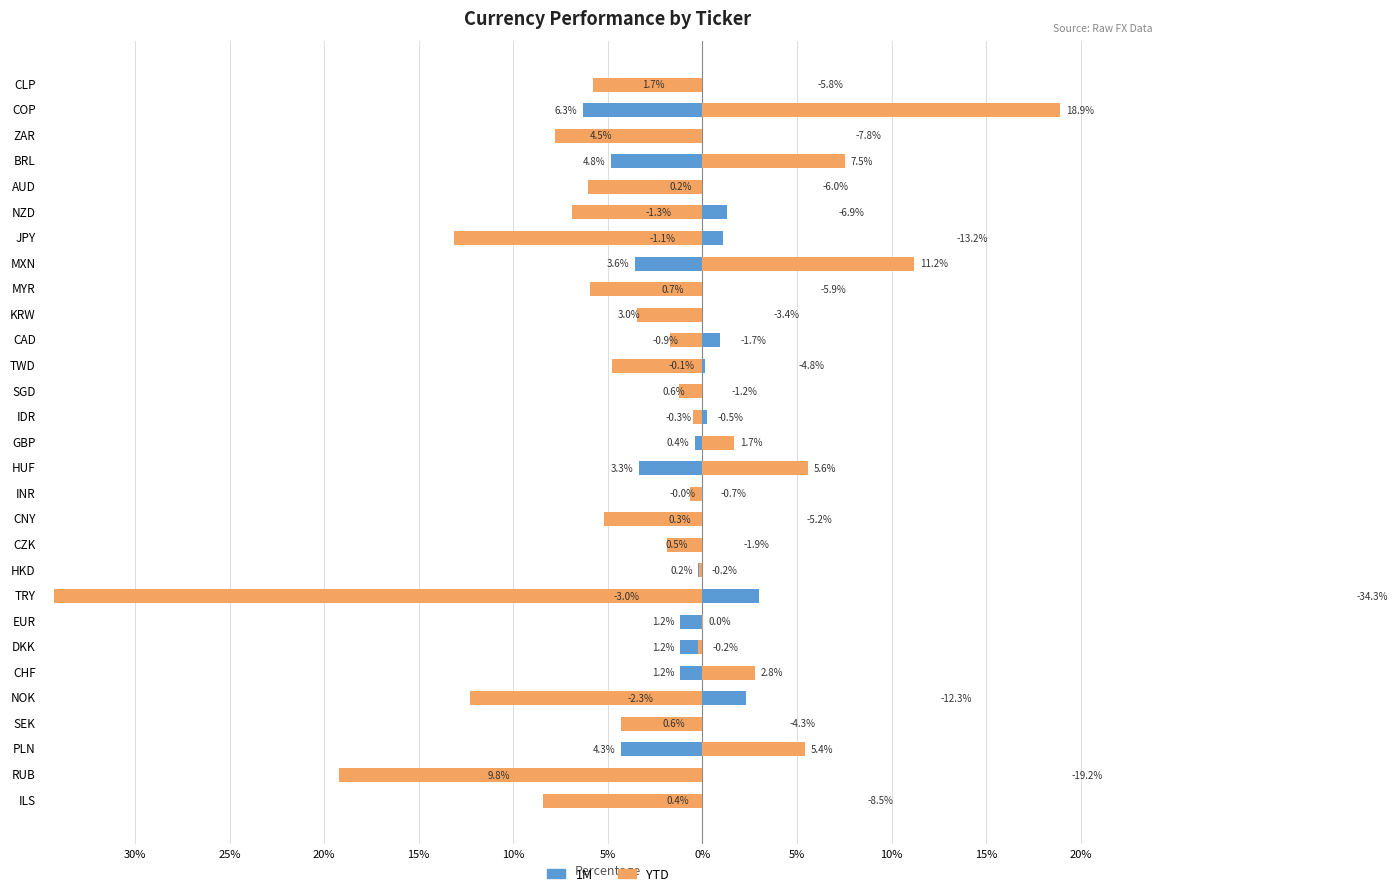

Which series has the widest spread of values?

YTD